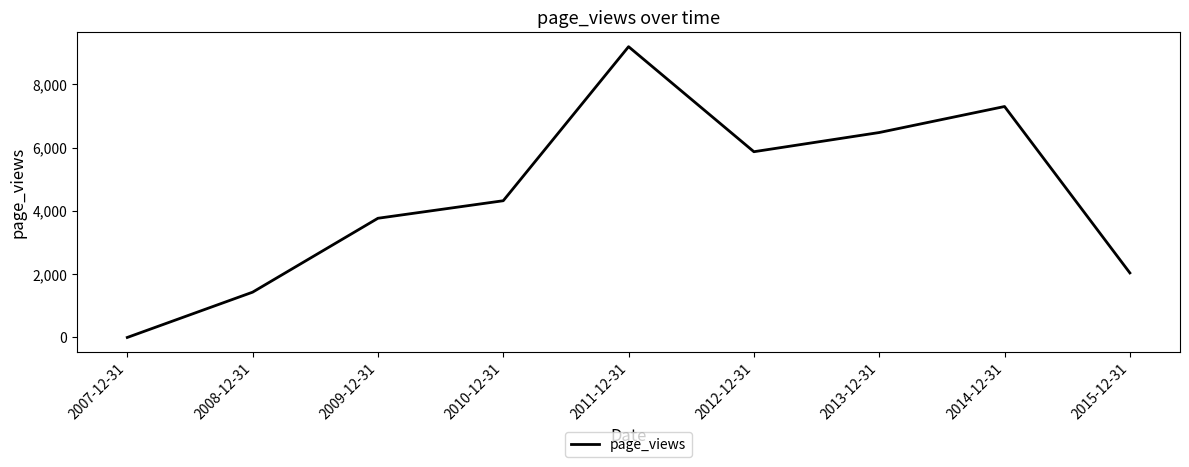

What is the sum of all values?

40385